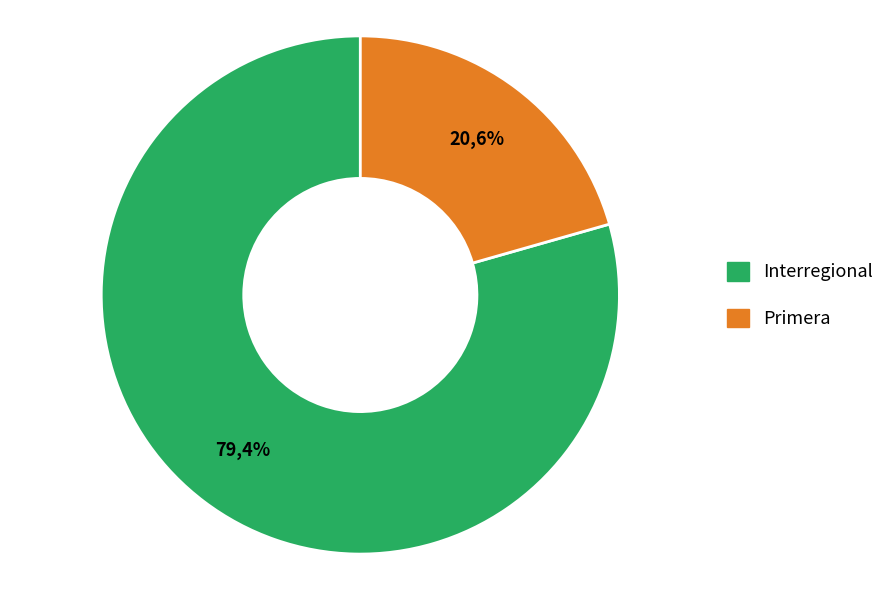

What percentage do Interregional and Primera together represent?

100.0%